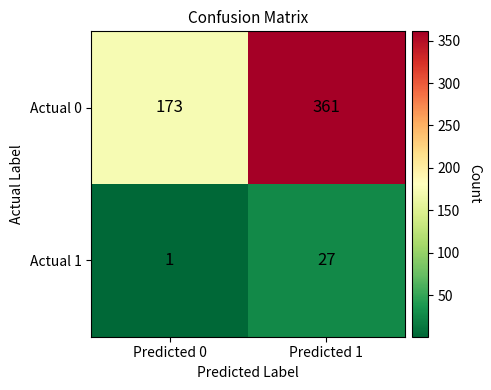

What is the total value across all series at Predicted 1?

388